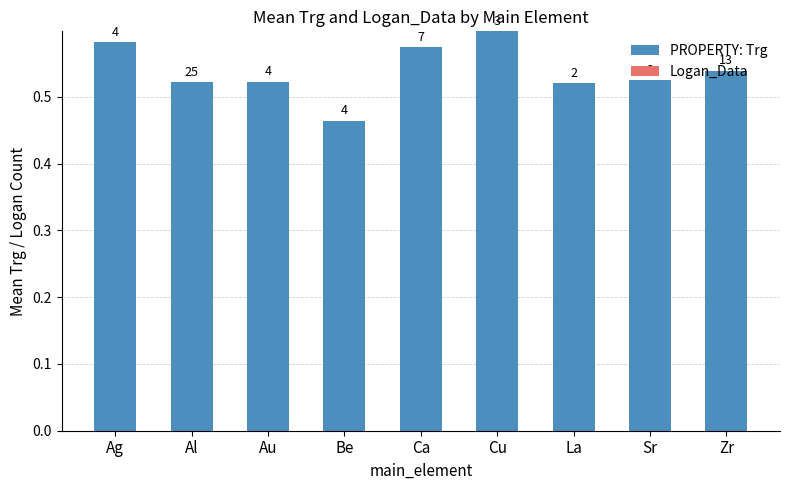

How many bars are there in total?

9